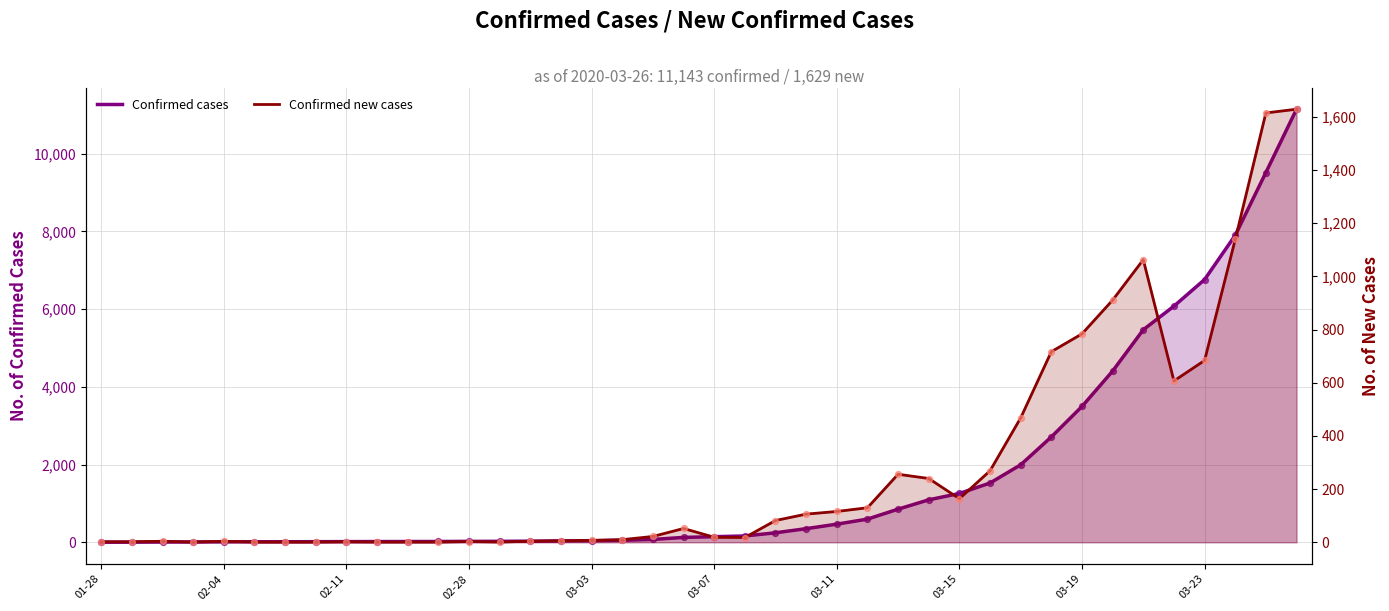

Which series contains the lowest Y value?

Confirmed new cases